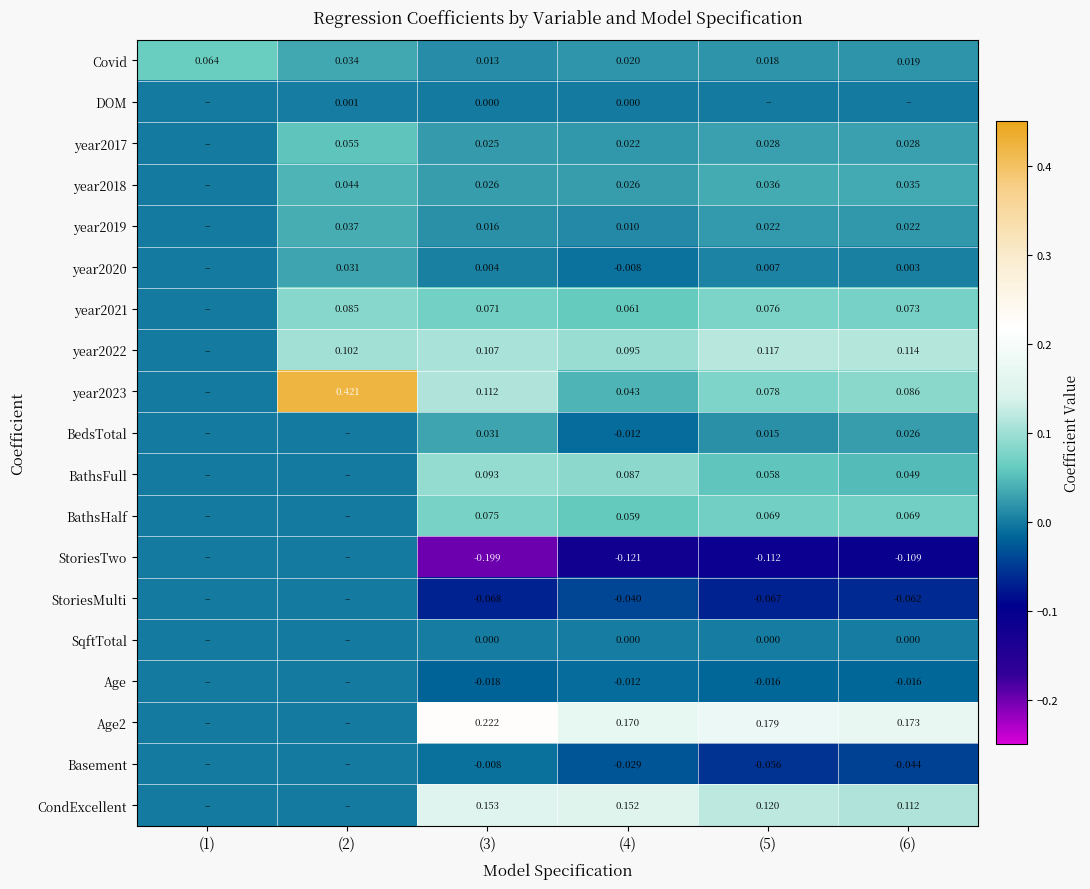

How many values in CondExcellent are above zero?

4